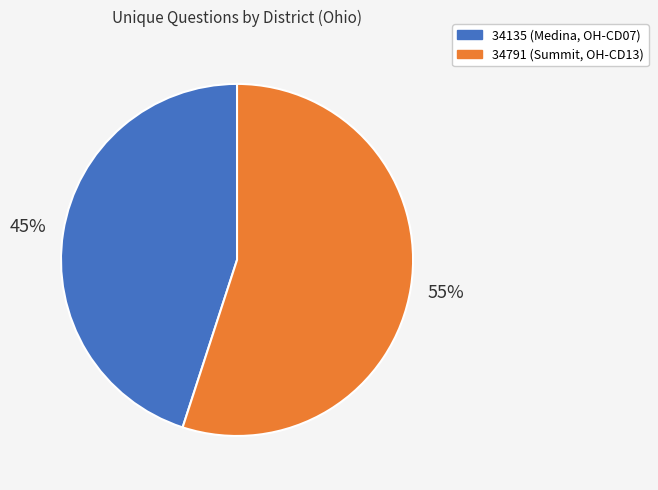

Is the sum of 34135 (Medina, OH-CD07) and 34791 (Summit, OH-CD13) greater than half?

Yes